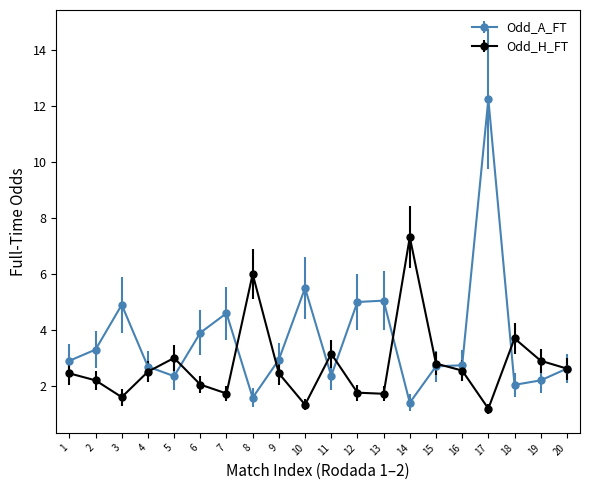

What is the value of the Odd_H_FT point at the 9th from the left?

2.5